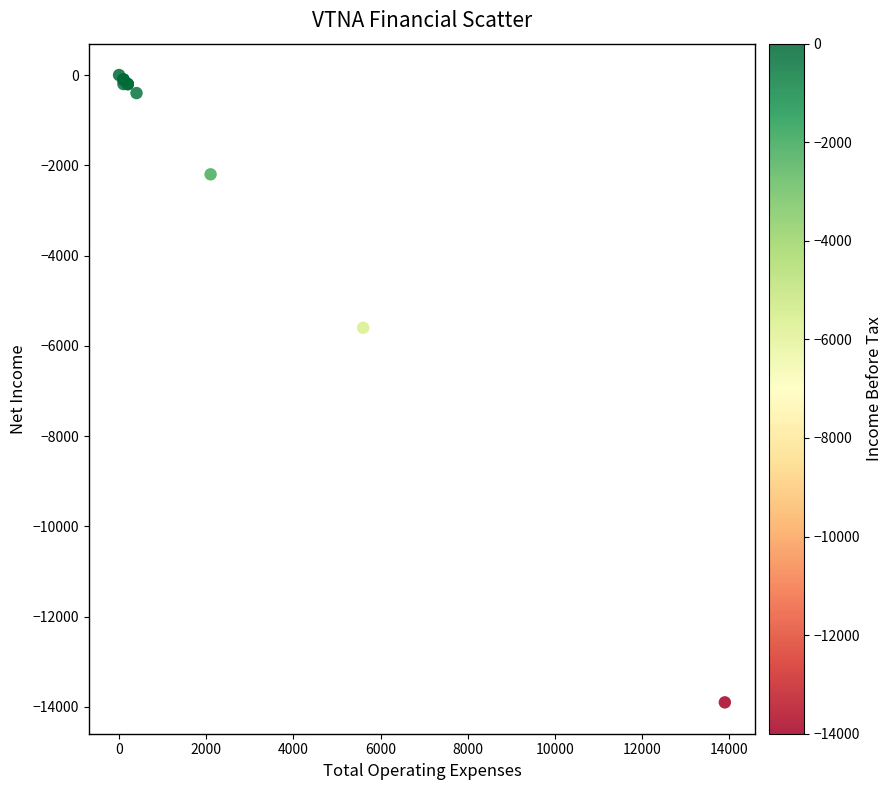

What Y value in the scatter plot is closest to -6950?

-5600